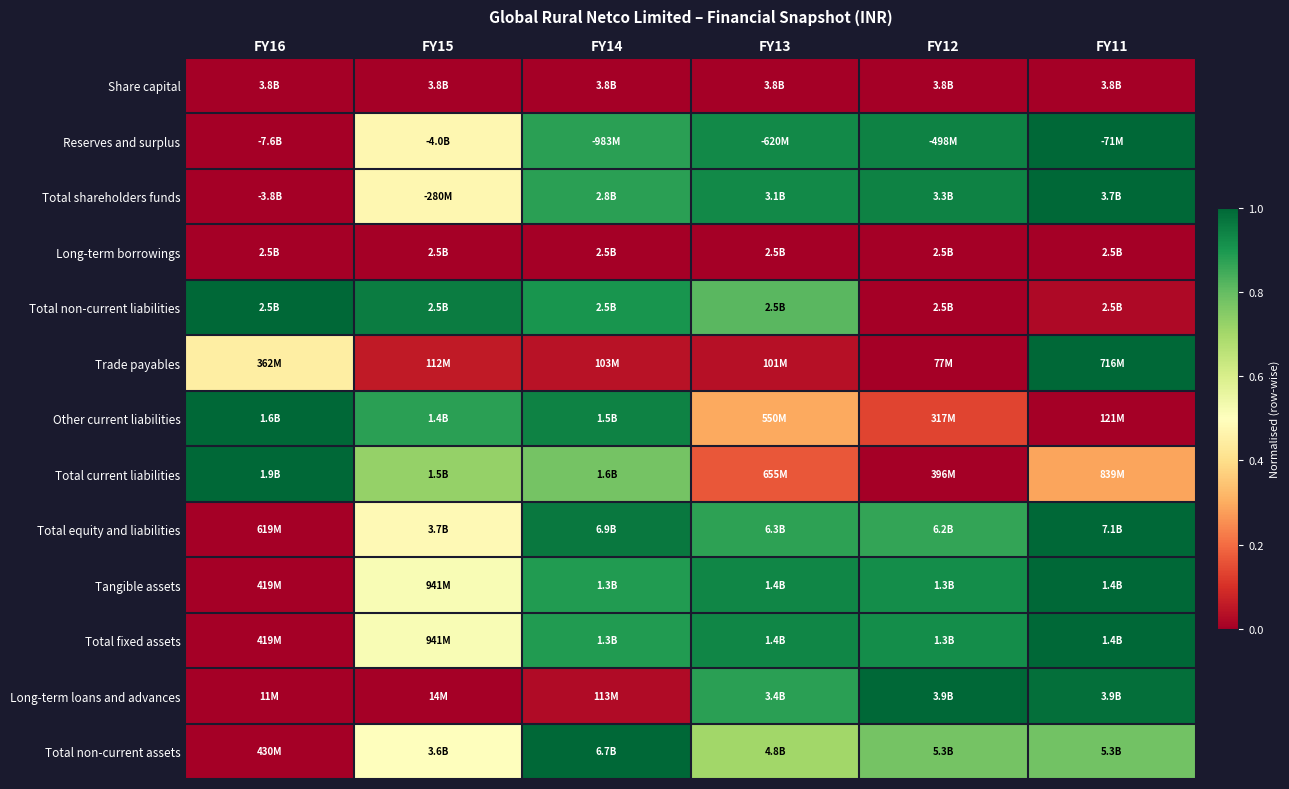

Which series changed the most between FY15 and FY13?

Long-term loans and advances